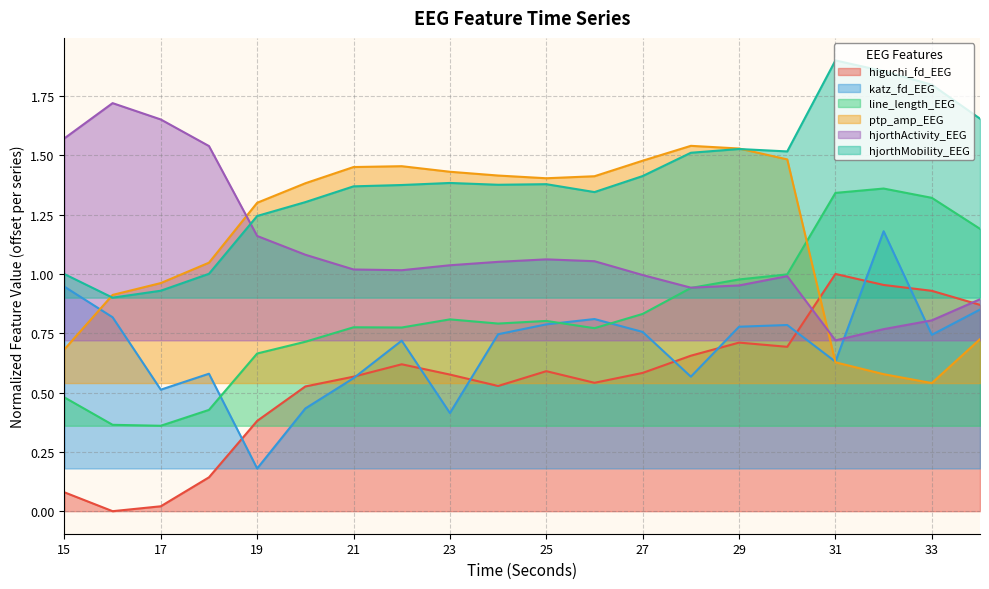

What is the difference between the highest and lowest values at 17?

1.6